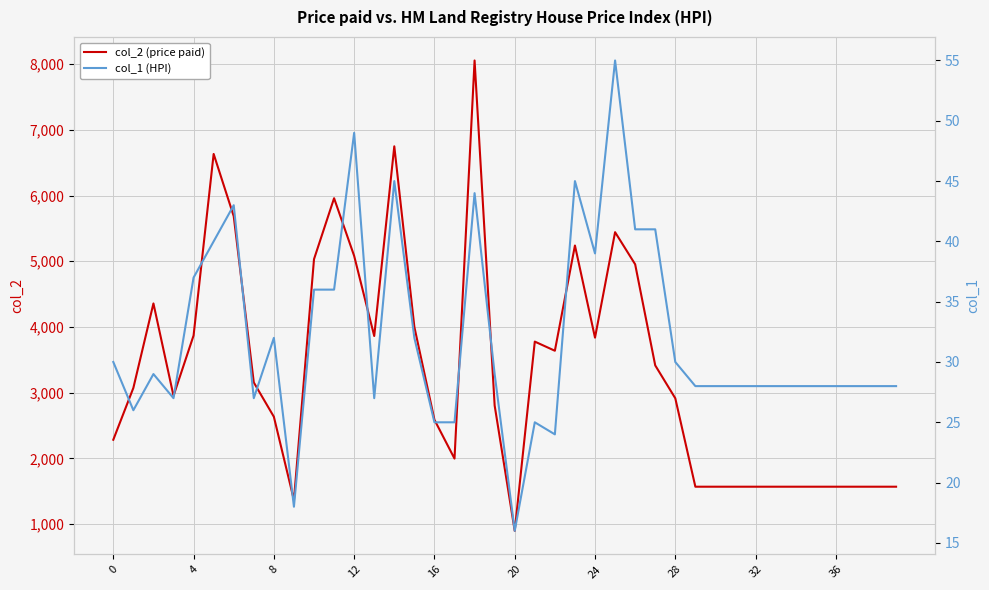

List the series in order of their overall mean, lowest first.

col_1 (HPI), col_2 (price paid)